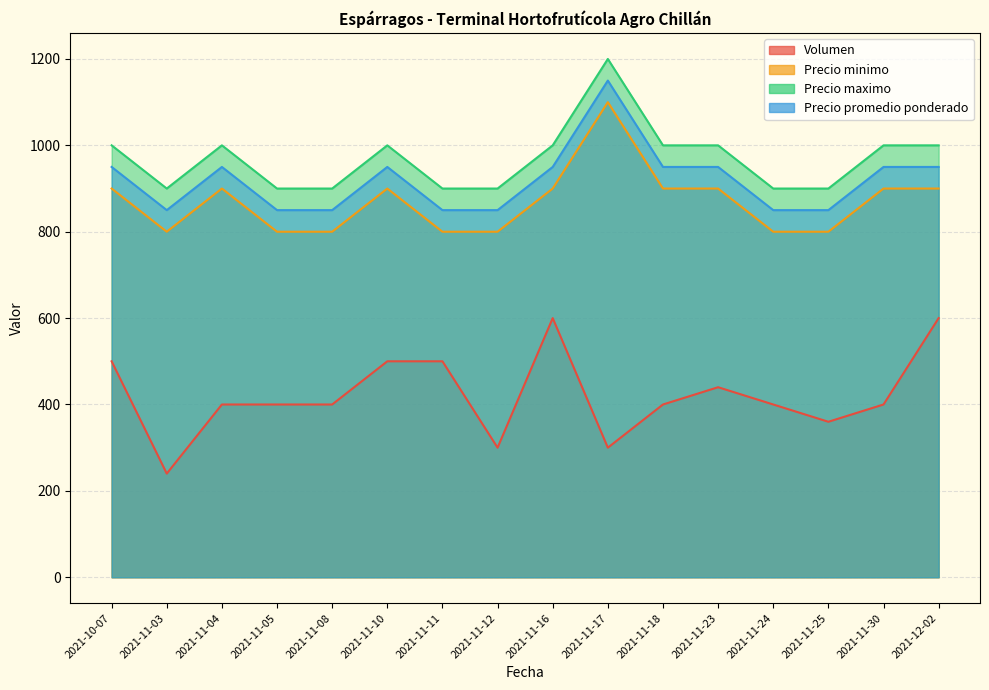

Between 2021-11-11 and 2021-11-17, which is larger?

2021-11-11